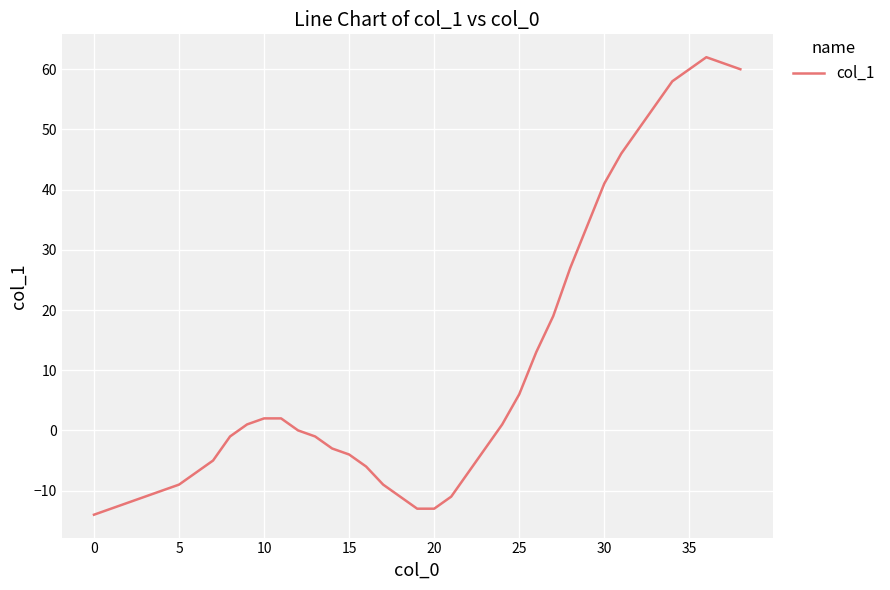

What is the sum of all values?

434